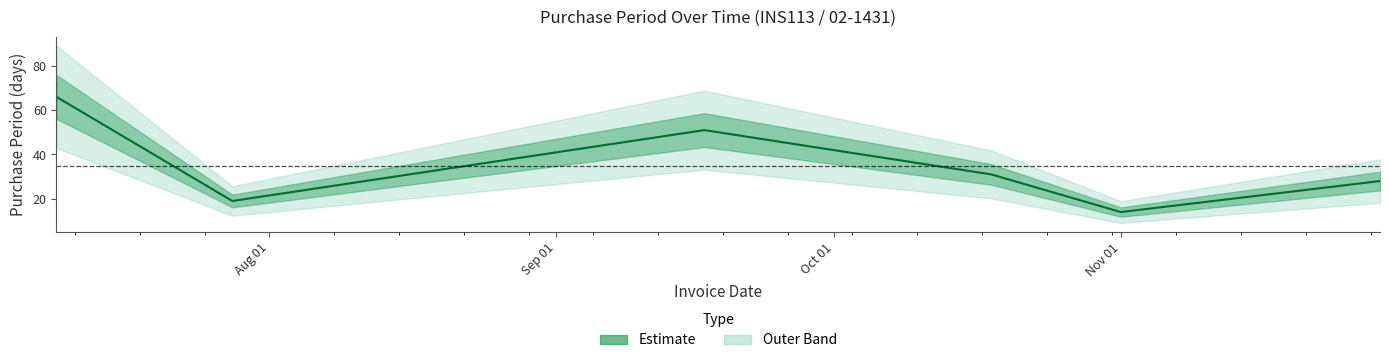

What is the value of the 3rd point from the left?

51